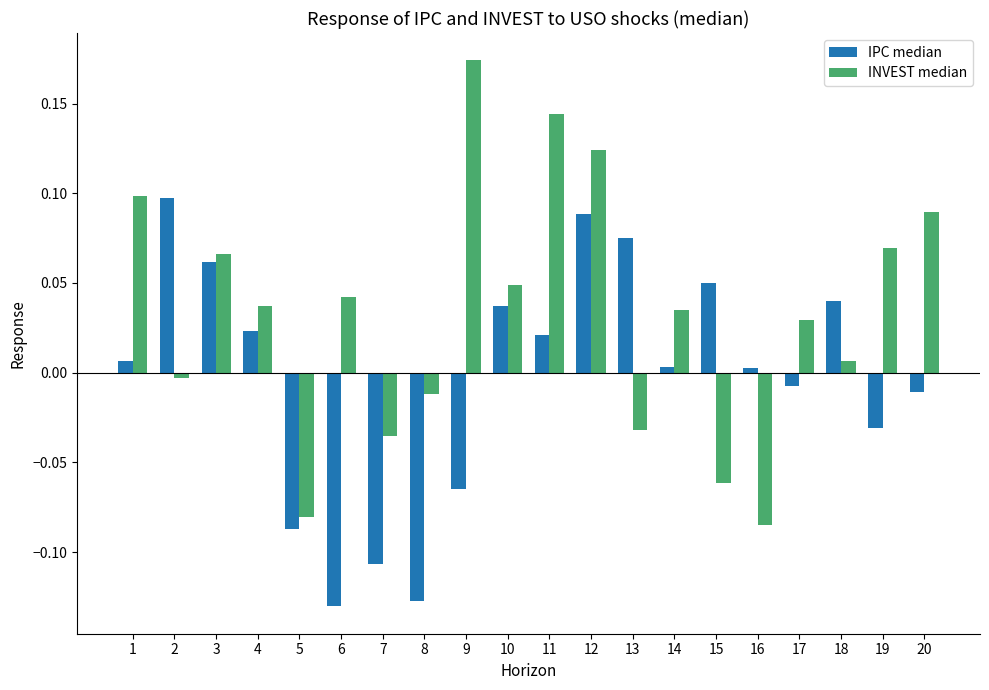

True or false: IPC median has a value of 0.1 at 13.

True